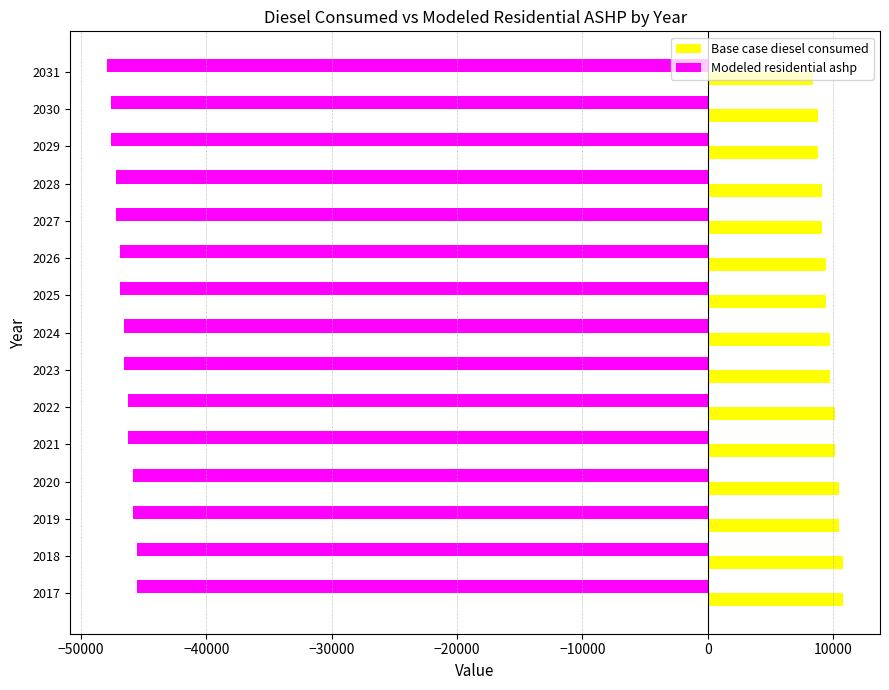

What is the average value of the Modeled residential ashp series?

-46643.9